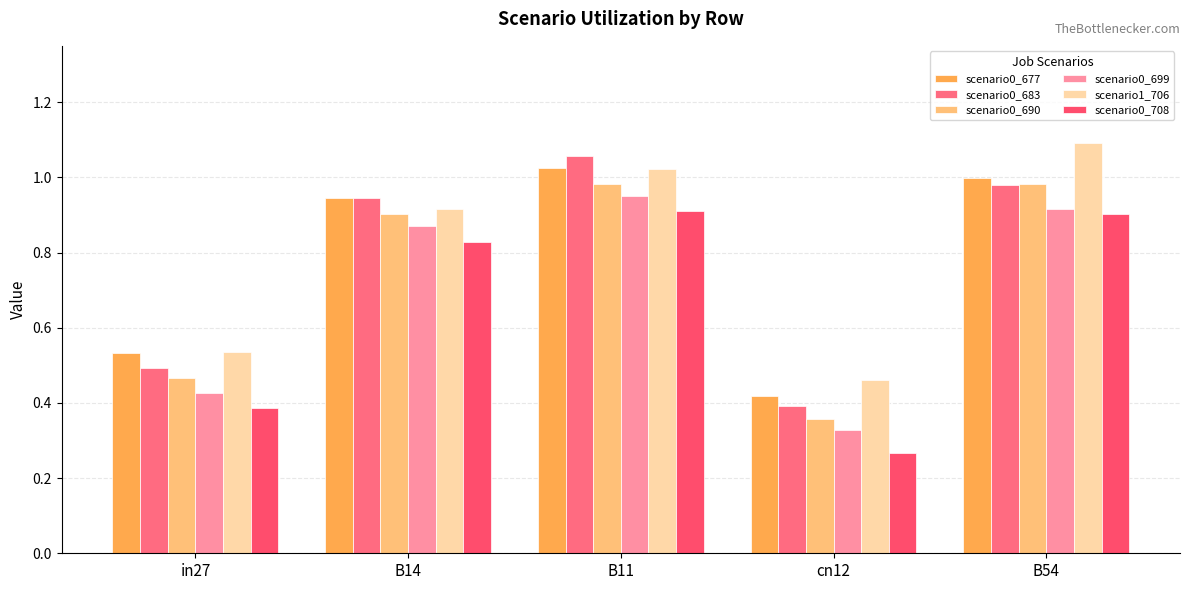

How many bars are there in each group?

6